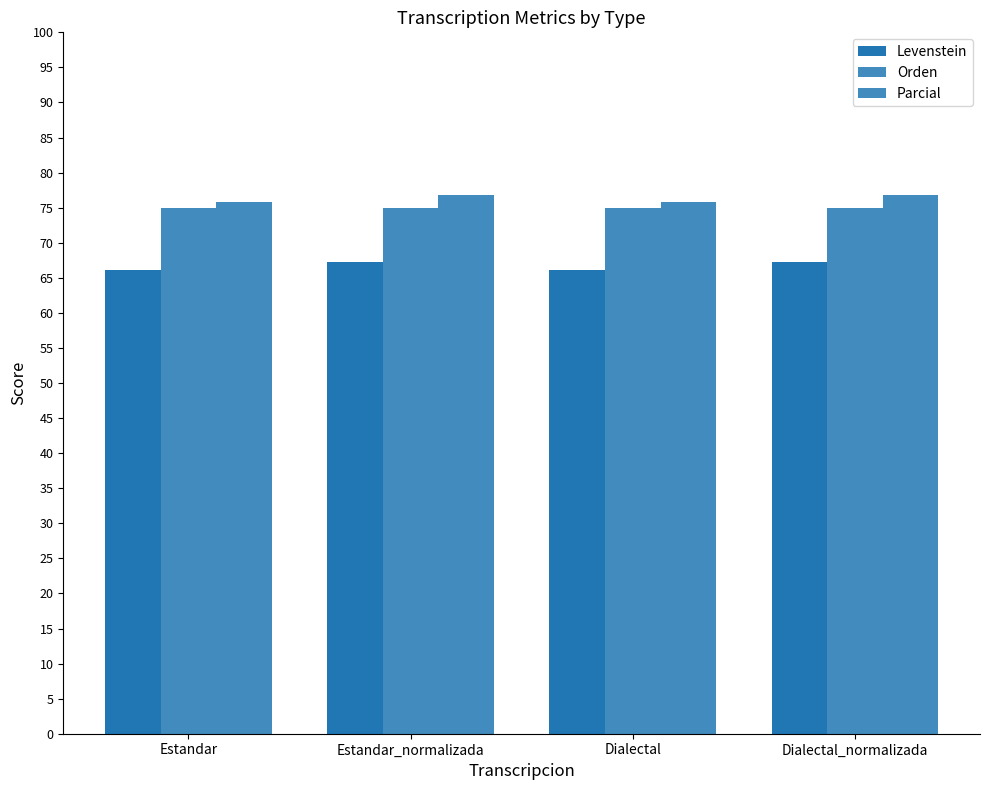

At which category does the chart reach its peak across all series?

Estandar_normalizada